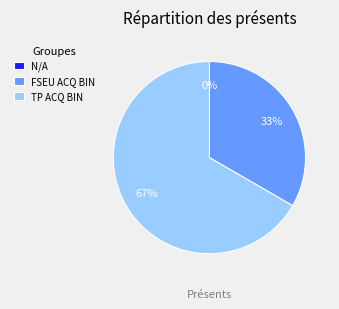

Is there any slice that represents more than half of the pie?

Yes